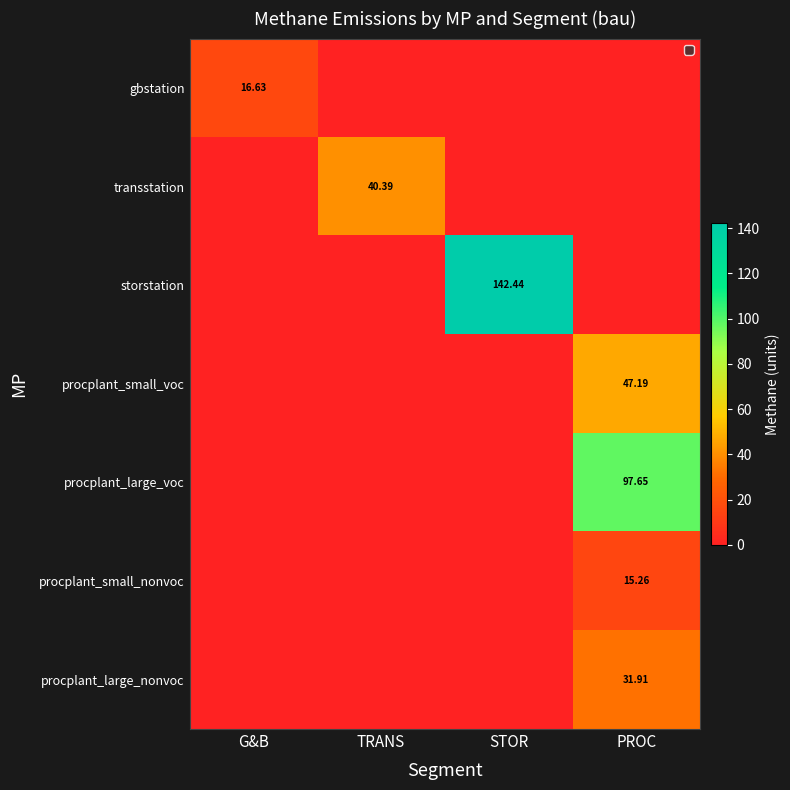

Which label corresponds to the largest value in the chart?

STOR